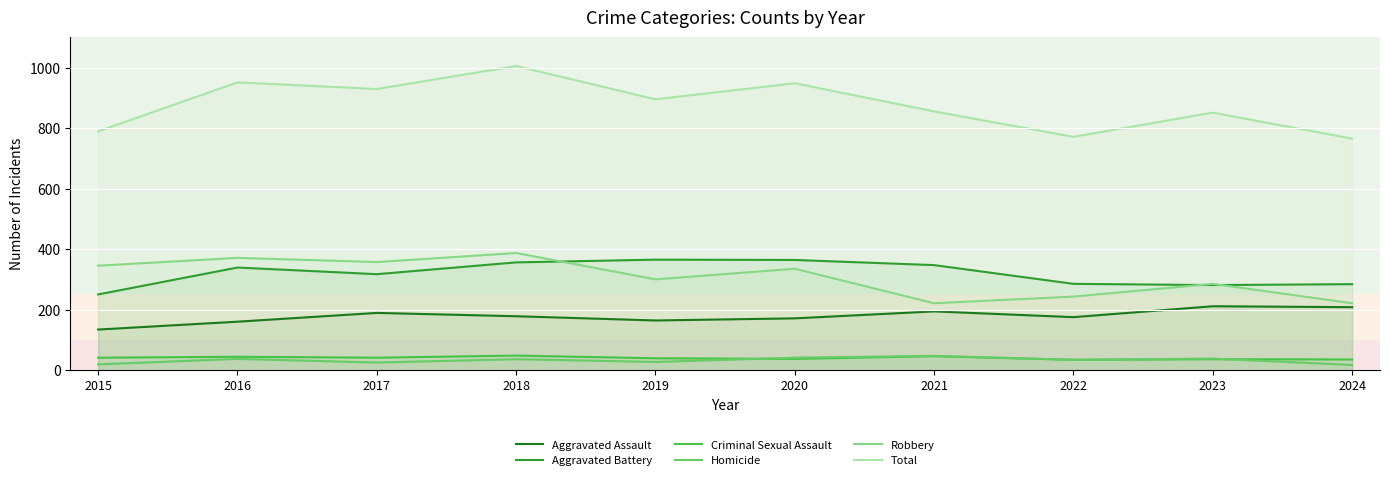

Reading left to right, what are all the values shown in this chart?

Aggravated Assault: 134	160	189	178	164	171	194	175	211	208
Aggravated Battery: 250	339	317	356	365	364	347	285	281	284
Criminal Sexual Assault: 41	44	41	48	39	37	46	34	36	35
Homicide: 19	37	25	36	27	41	47	34	38	17
Robbery: 345	371	357	387	300	335	221	243	285	221
Total: 789	951	929	1005	895	948	855	771	851	765